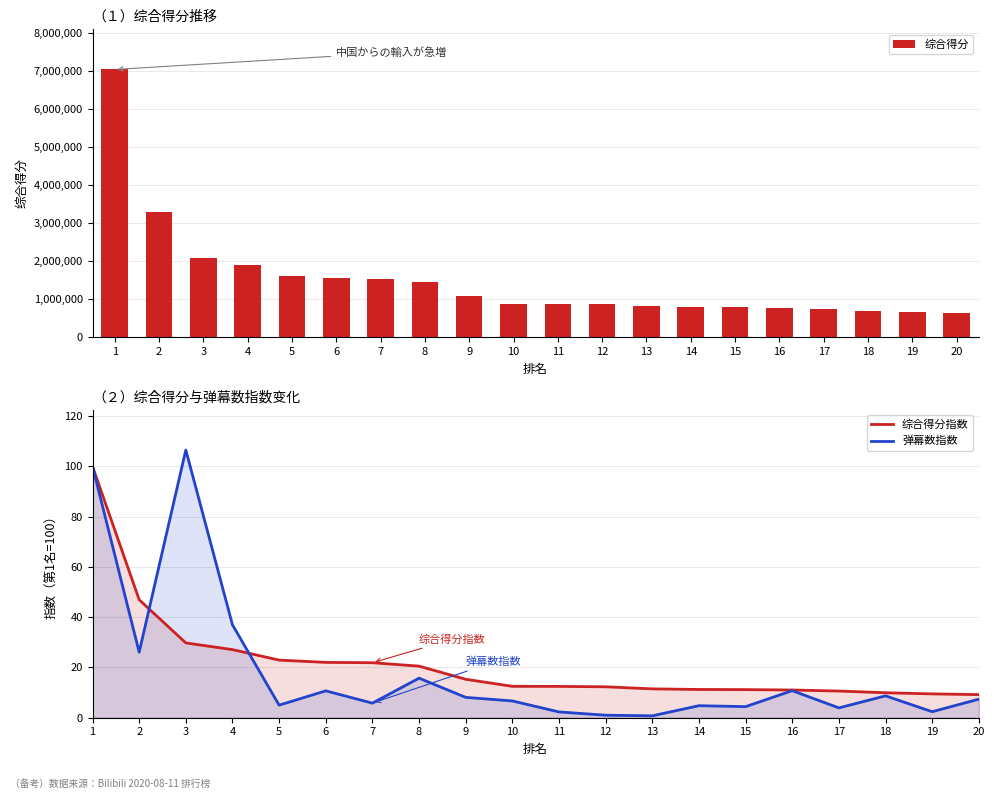

Is the value of 综合得分 at 7 greater than the value of 综合得分指数 at 19?

Yes